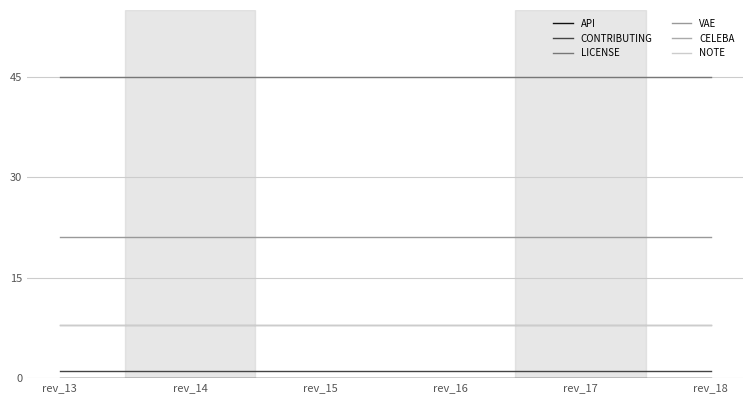

True or false: NOTE has more than 1 interior local peaks.

False